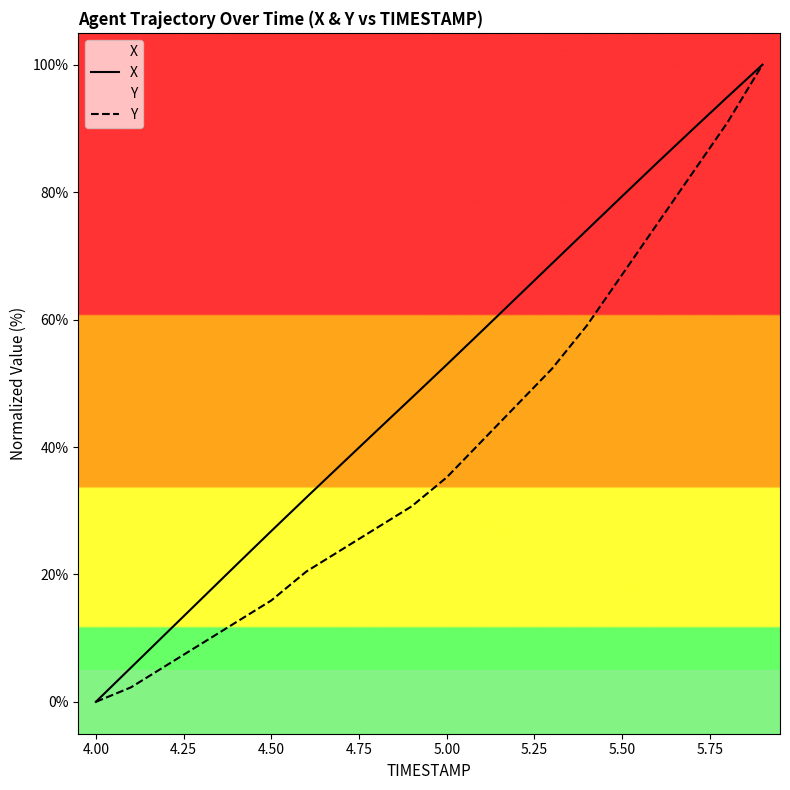

What is the maximum value shown in the chart?

100.0